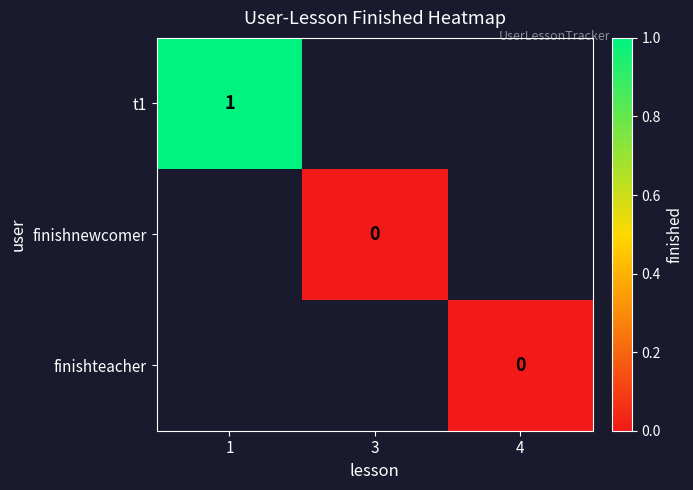

Where is t1 nearest to the value 1?

1